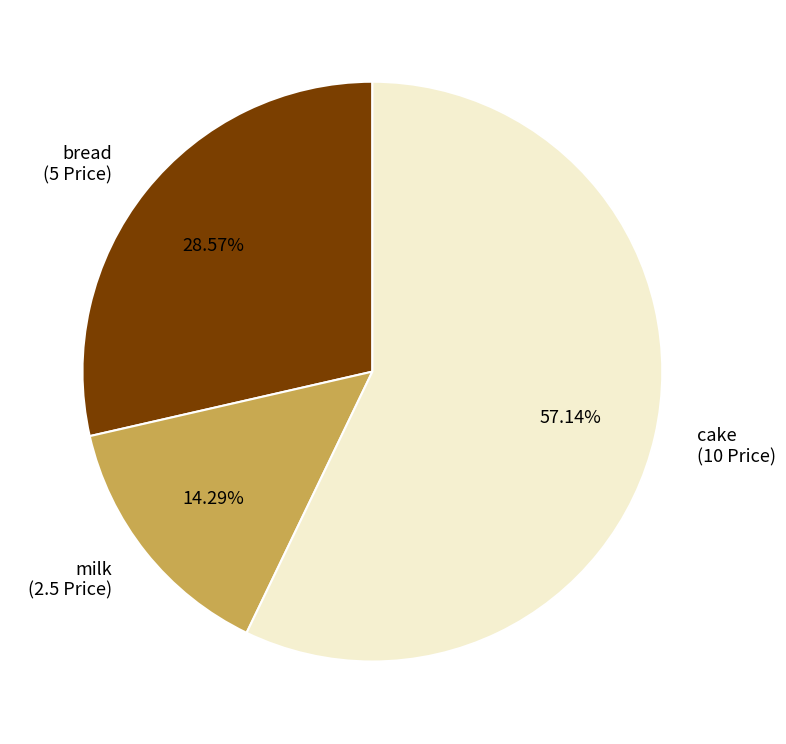

Approximately how many times larger is the value at milk compared to bread?

0.5